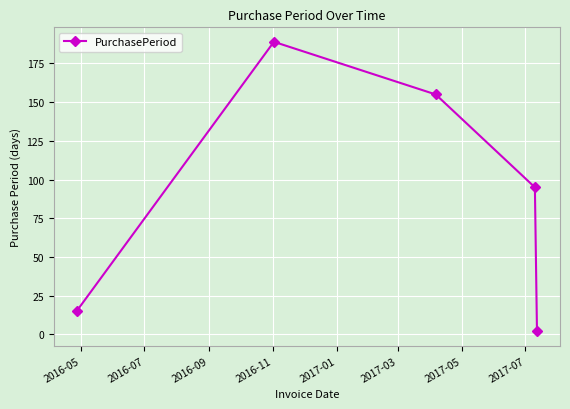

How many interior local peaks (higher than both neighbors) does the data have?

1